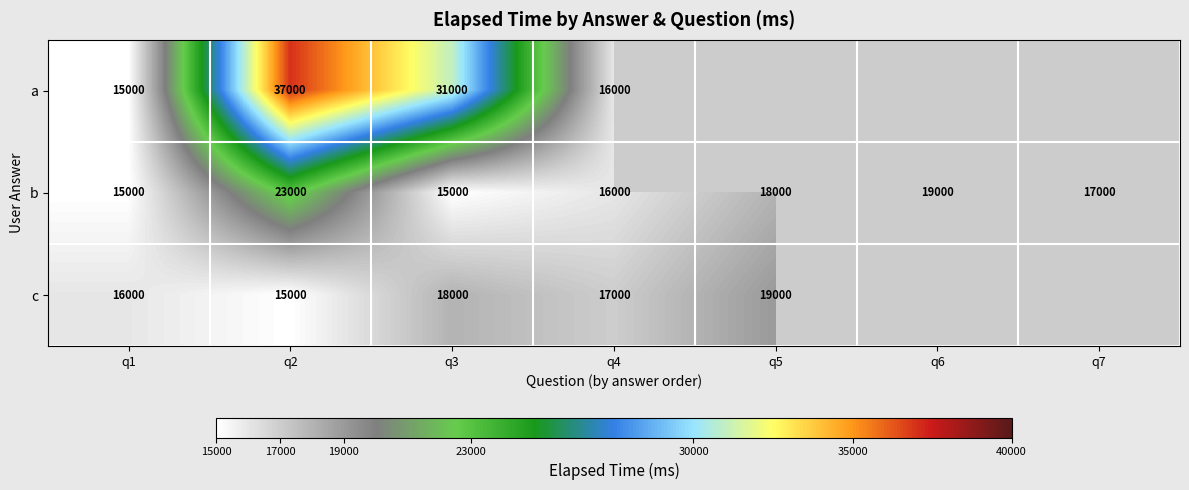

What is the total value across all series at q2?

75000